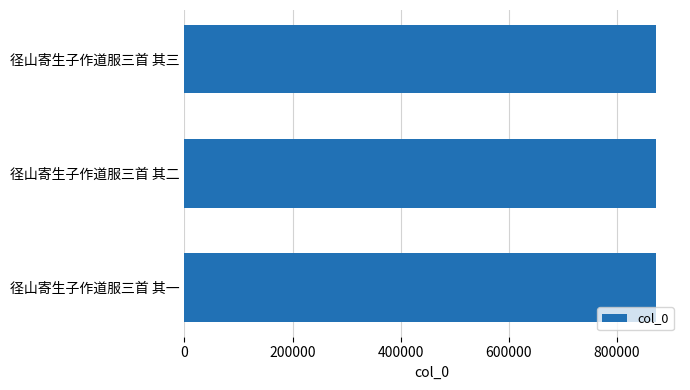

What is the minimum value shown in the chart?

873742